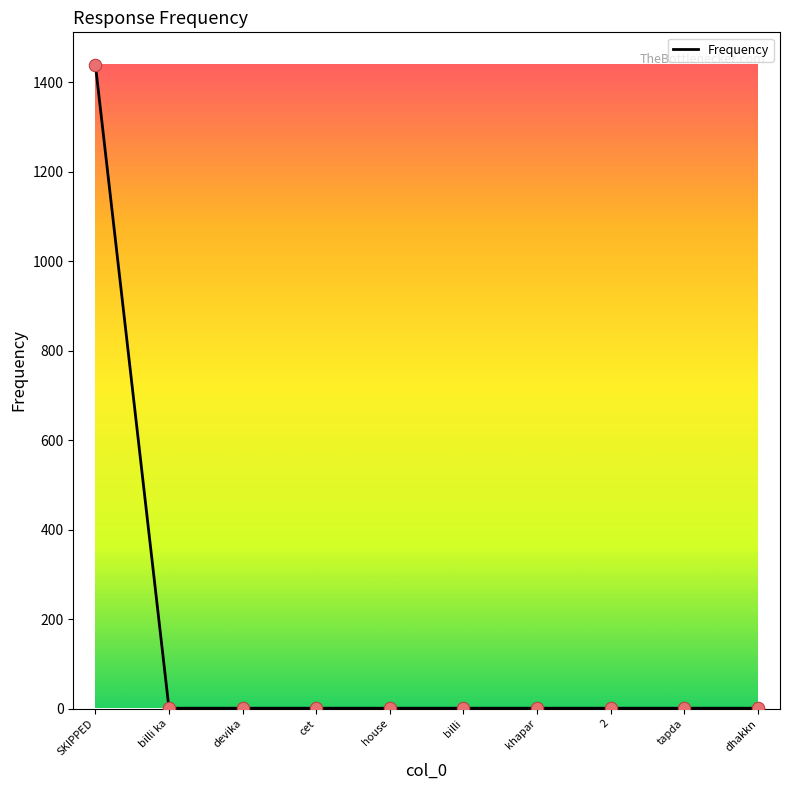

Approximately how many times larger is the value at tapda compared to devika?

1.0